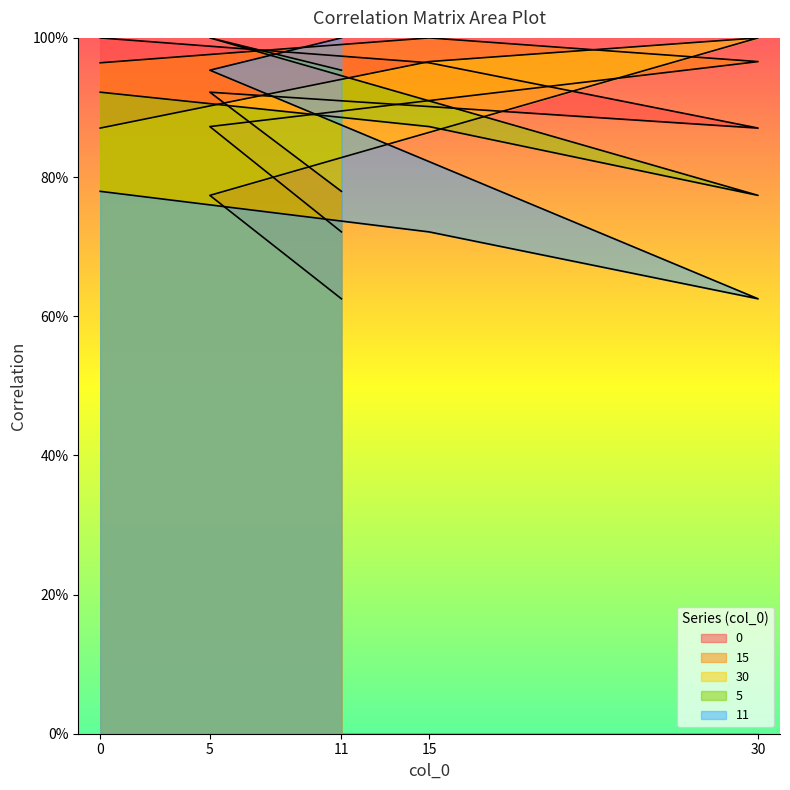

How many lines are shown in the chart?

5